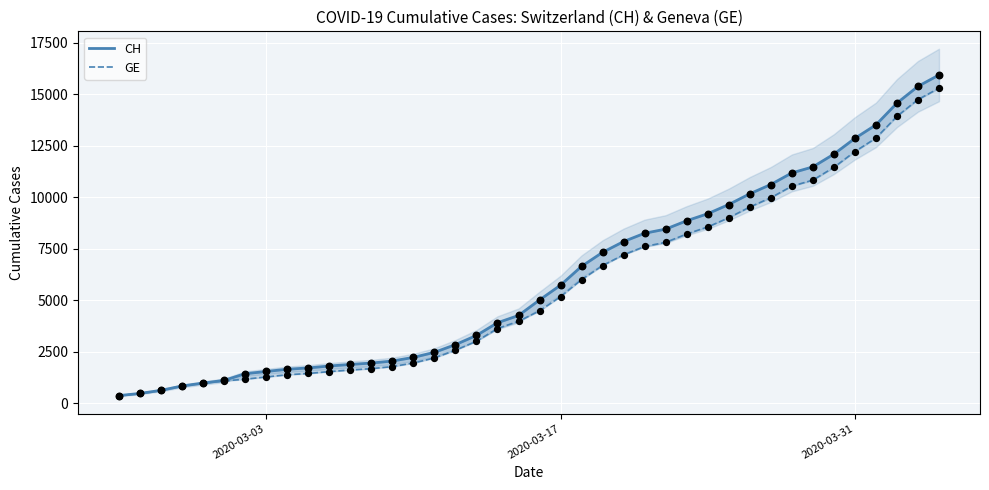

At how many categories does at least one series exceed 7237?

17